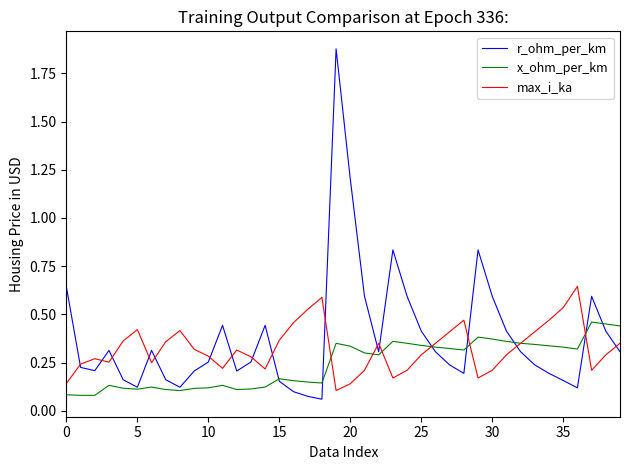

Which series has the widest spread of values?

r_ohm_per_km